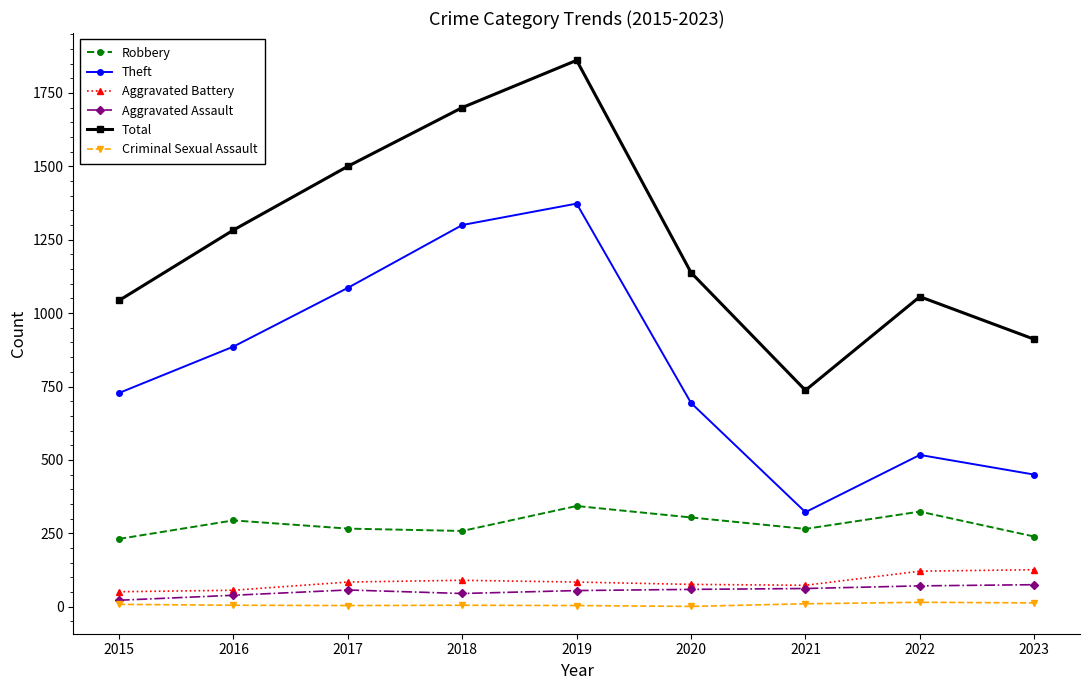

Read the Total value at 2020.

1138